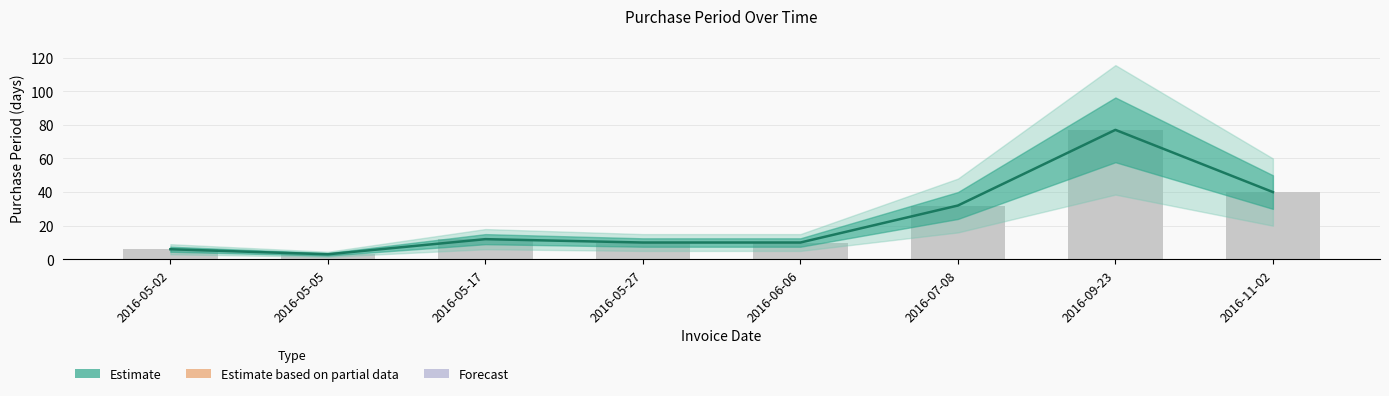

What is the label of the 6th bar from the right?

2016-05-17